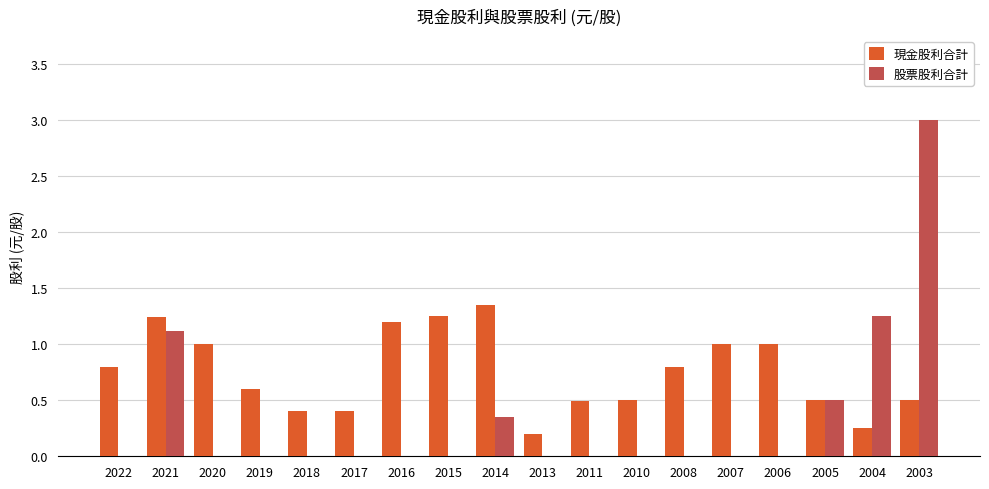

How many series are shown in this chart?

2